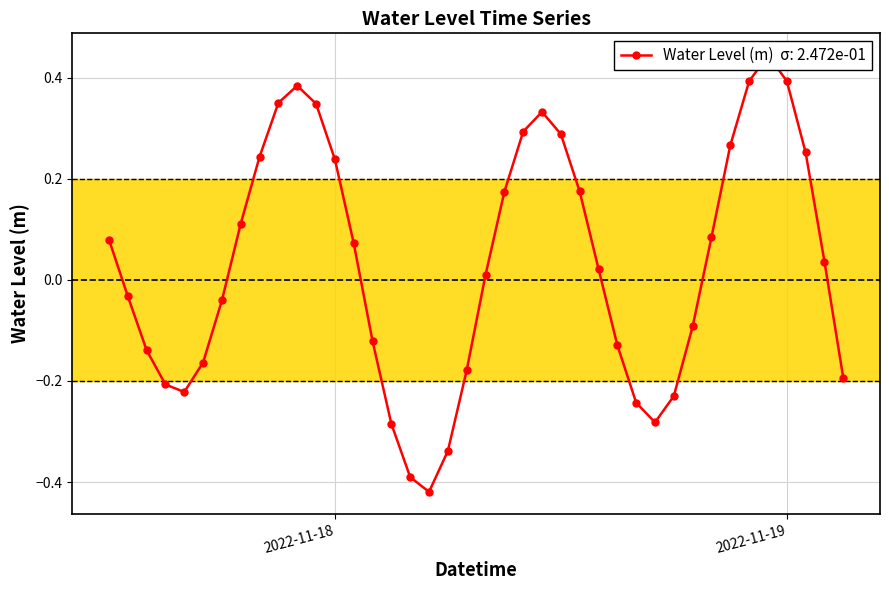

Is it true that the value at 2022-11-17 22:00 is 0.6?

False